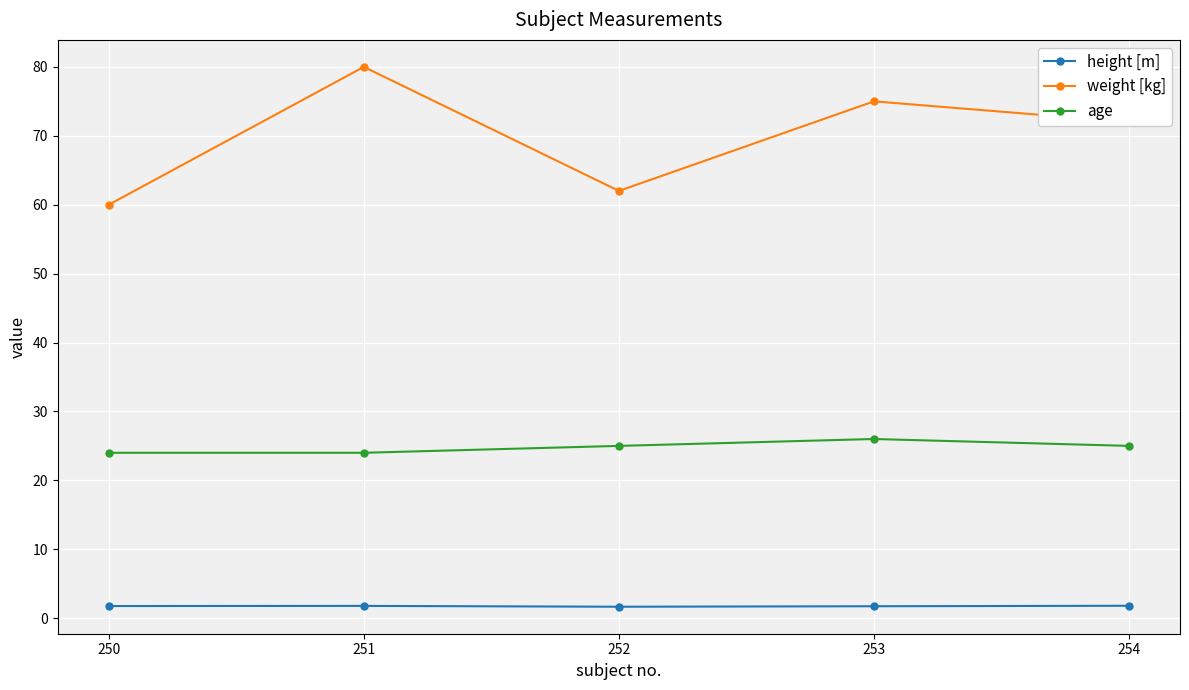

List the series in order of their peak value, highest first.

weight [kg], age, height [m]